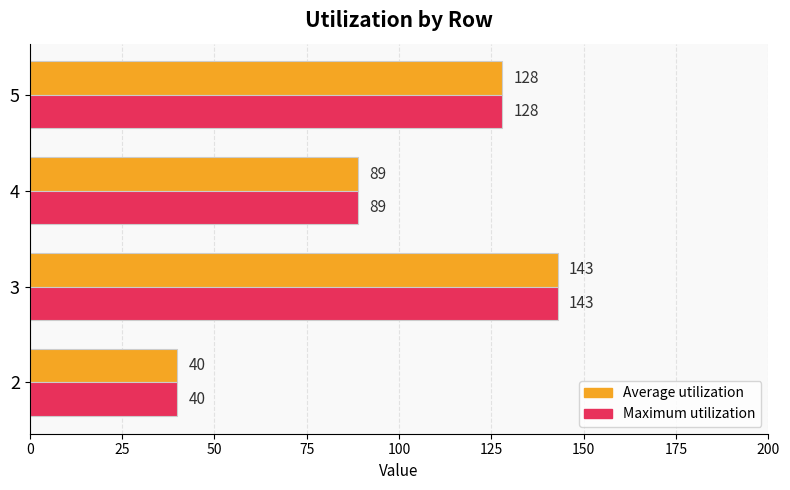

Is the value of Average utilization at 2 greater than the value of Maximum utilization at 5?

No